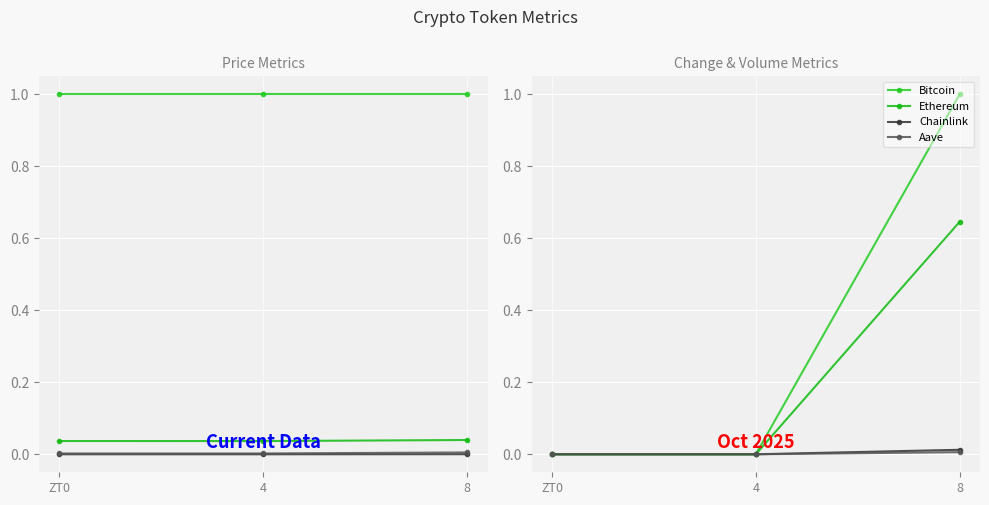

Rank the categories by Bitcoin value from lowest to highest.

4, ZT0, 8